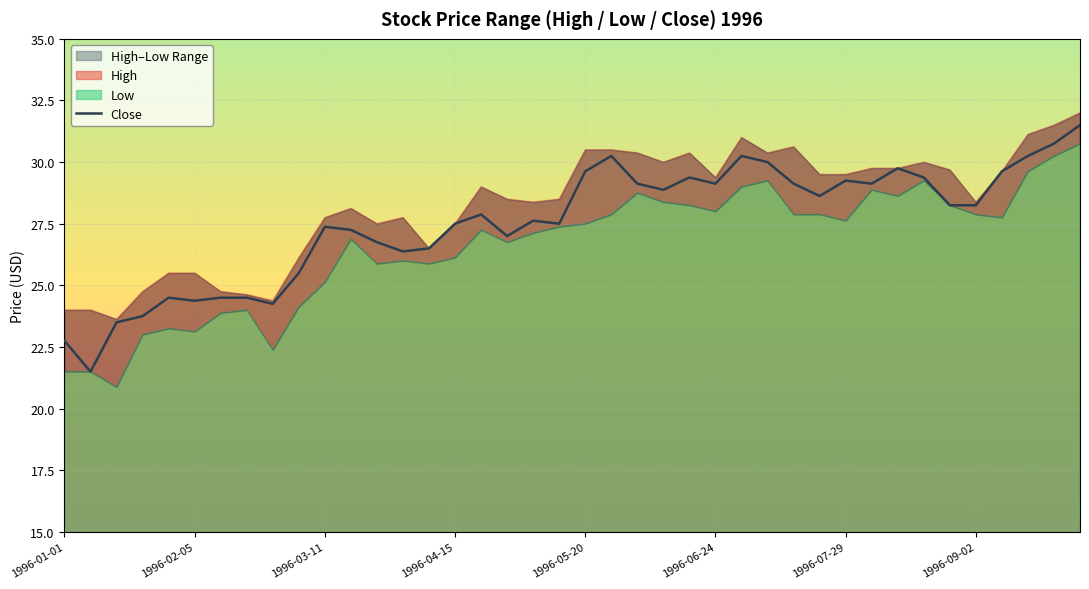

The value of Close at 1996-06-24 is 29.1. True or false?

True